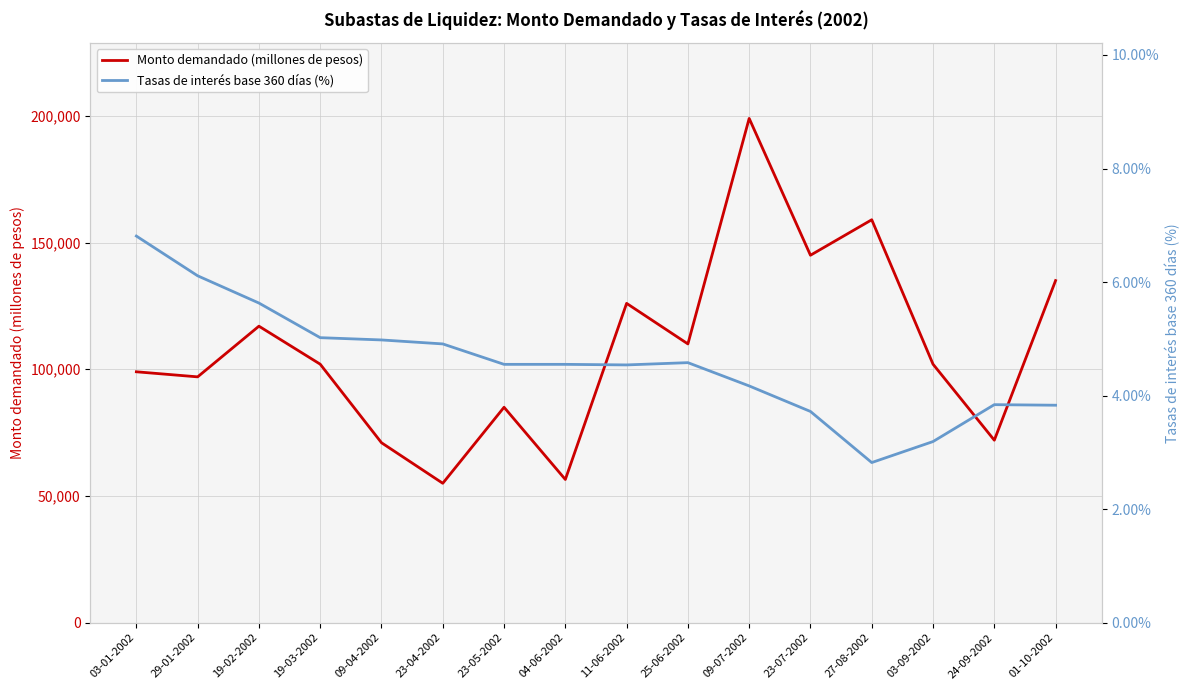

List the series in order of their peak value, highest first.

Monto demandado (millones de pesos), Tasas de interés base 360 días (%)